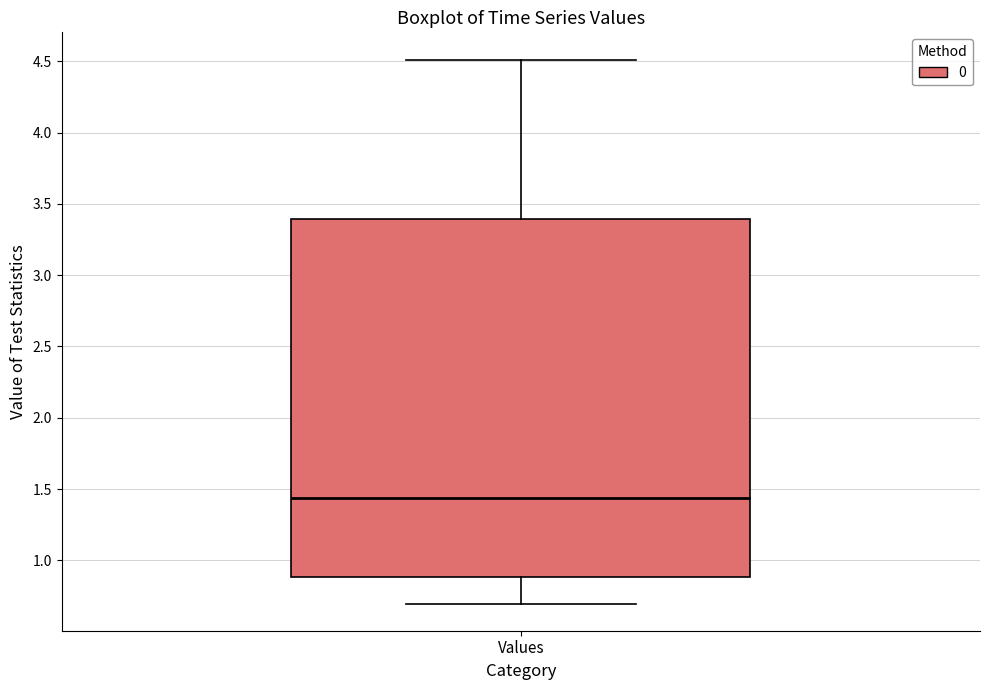

Where does the median line of the box for Values sit on the y-axis? The values are not printed on the chart, so give them approximately, as read against the axis.

1.45